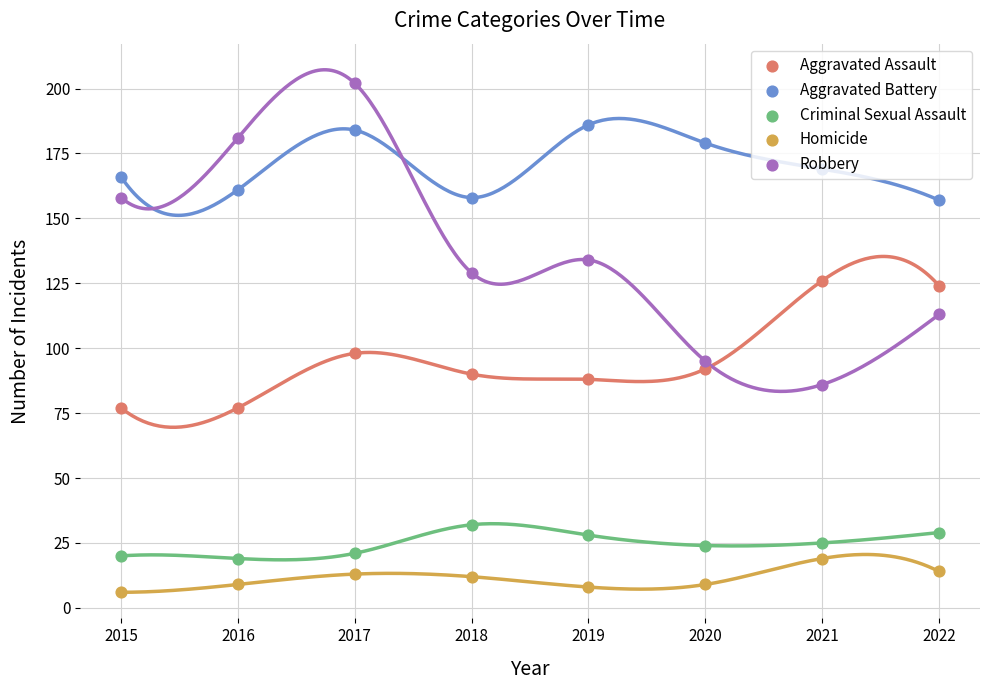

Is the value of Aggravated Assault at 2018 greater than the value of Robbery at 2015?

No